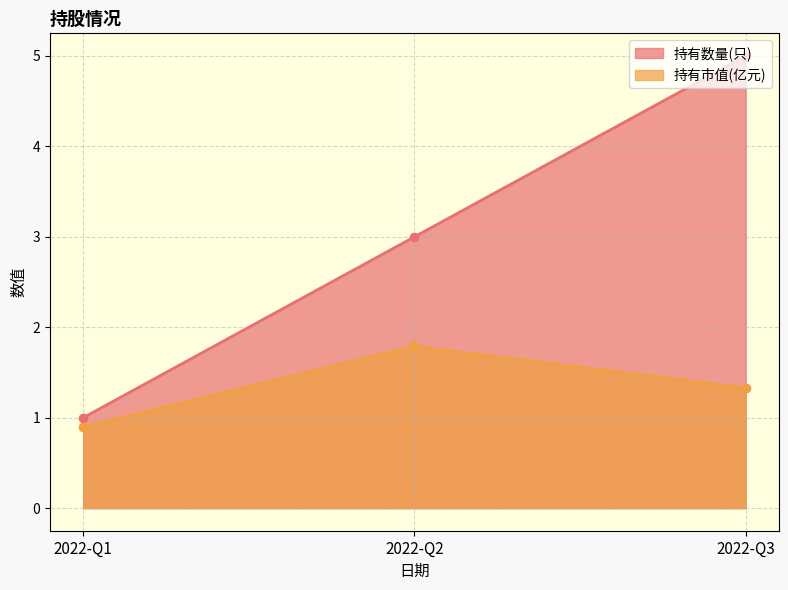

What is the value of the 持有市值(亿元) point at the 1st from the left?

0.9